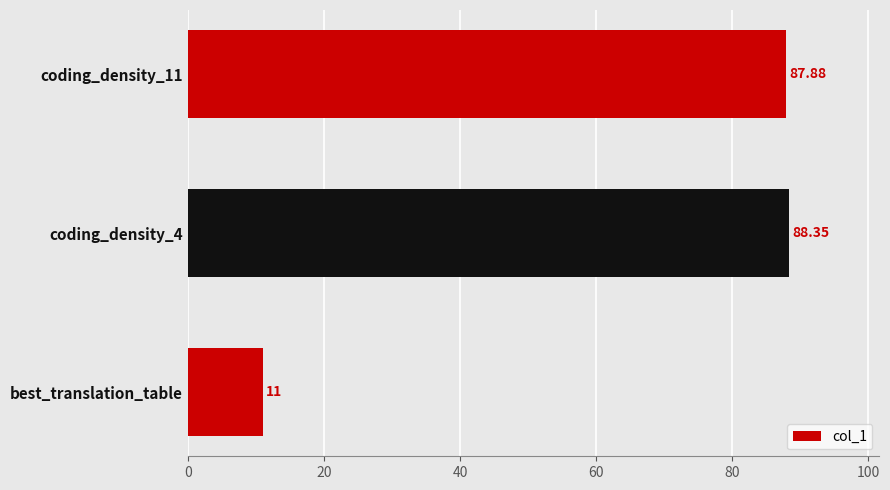

Rank the categories by value from lowest to highest.

best_translation_table, coding_density_11, coding_density_4